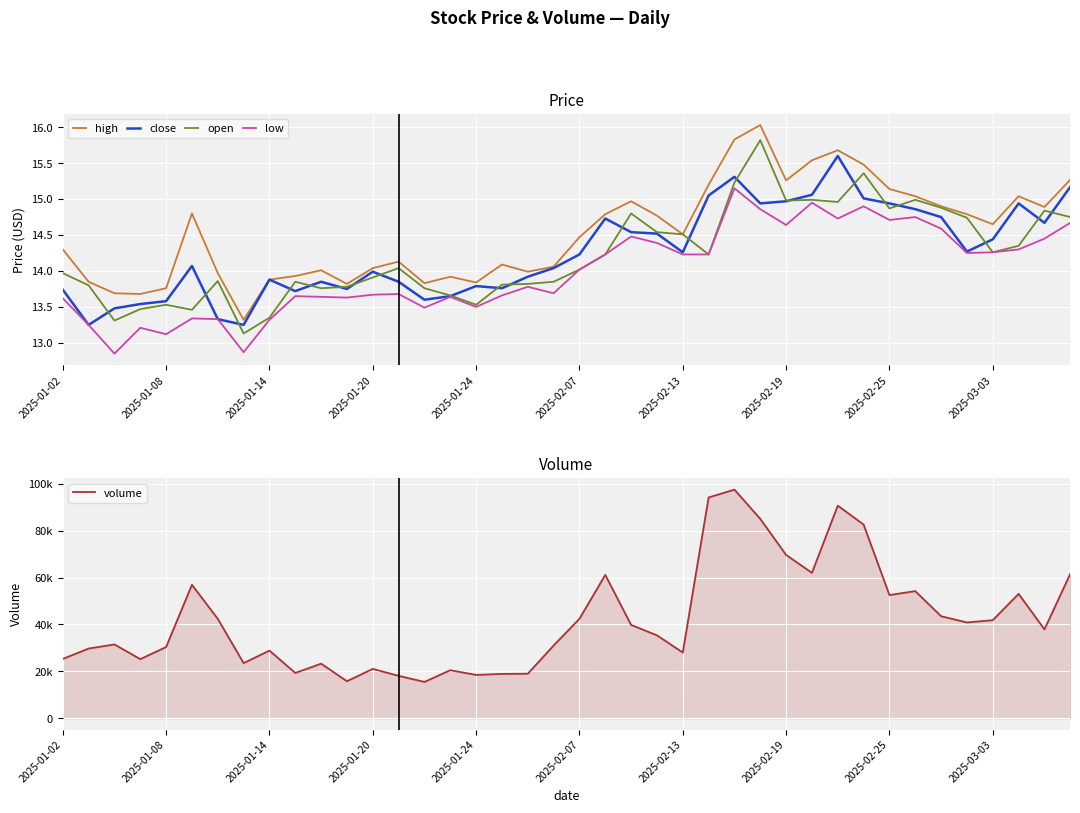

True or false: volume has a value of 25099.9 at 17.

False